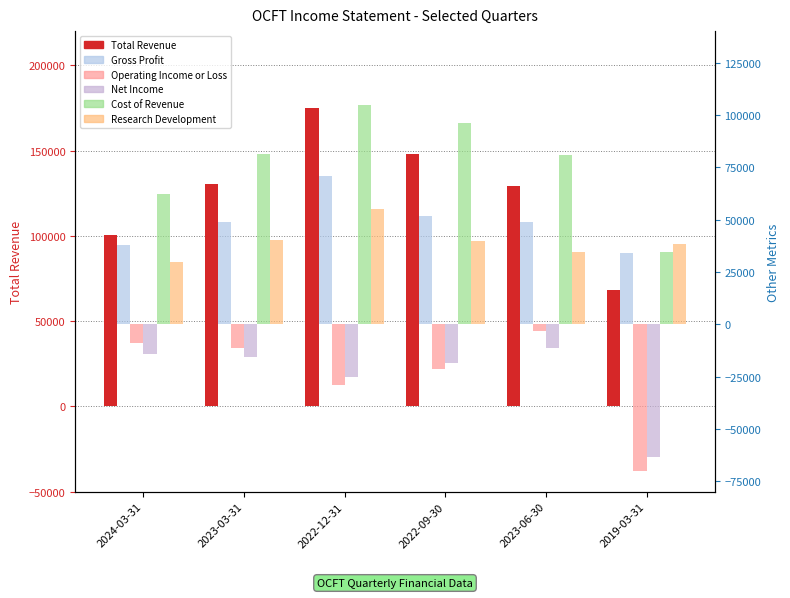

At which category is the sum across all series the highest?

2022-12-31